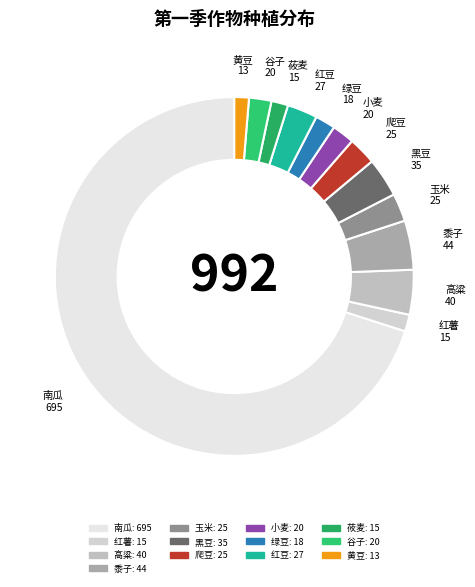

Approximately how many times larger is the value at 谷子 compared to 黑豆?

0.6